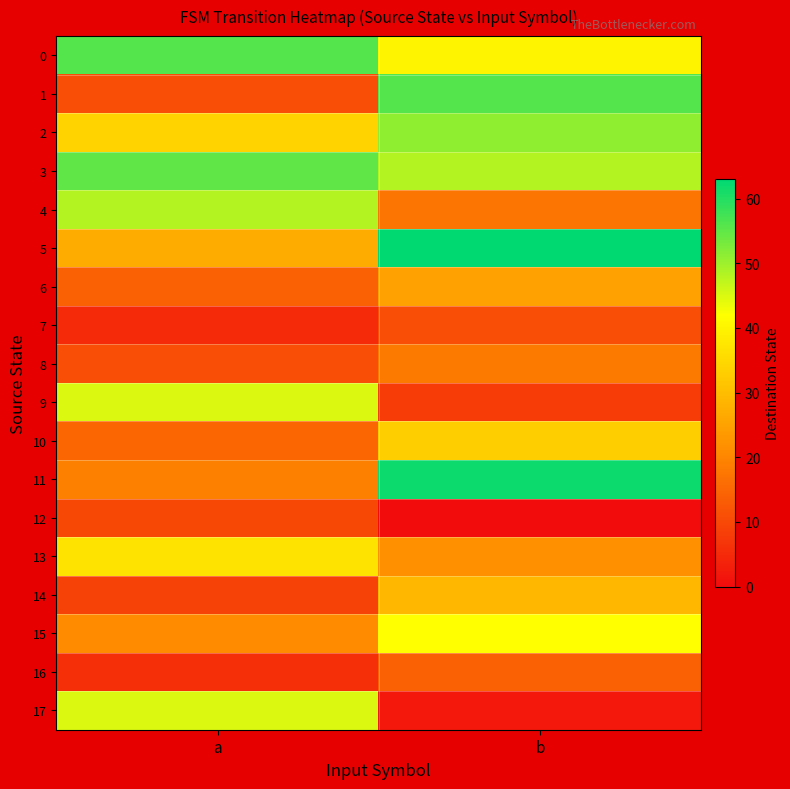

Which has a higher value, b or a?

a